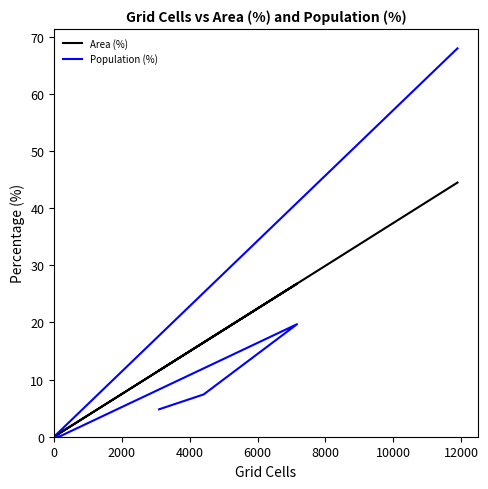

Reading left to right, transcribe all the data shown in this chart.

Area (%): 11.6	16.5	26.8	0.7	0.0	44.5
Population (%): 4.8	7.4	19.7	0.1	0.0	68.0